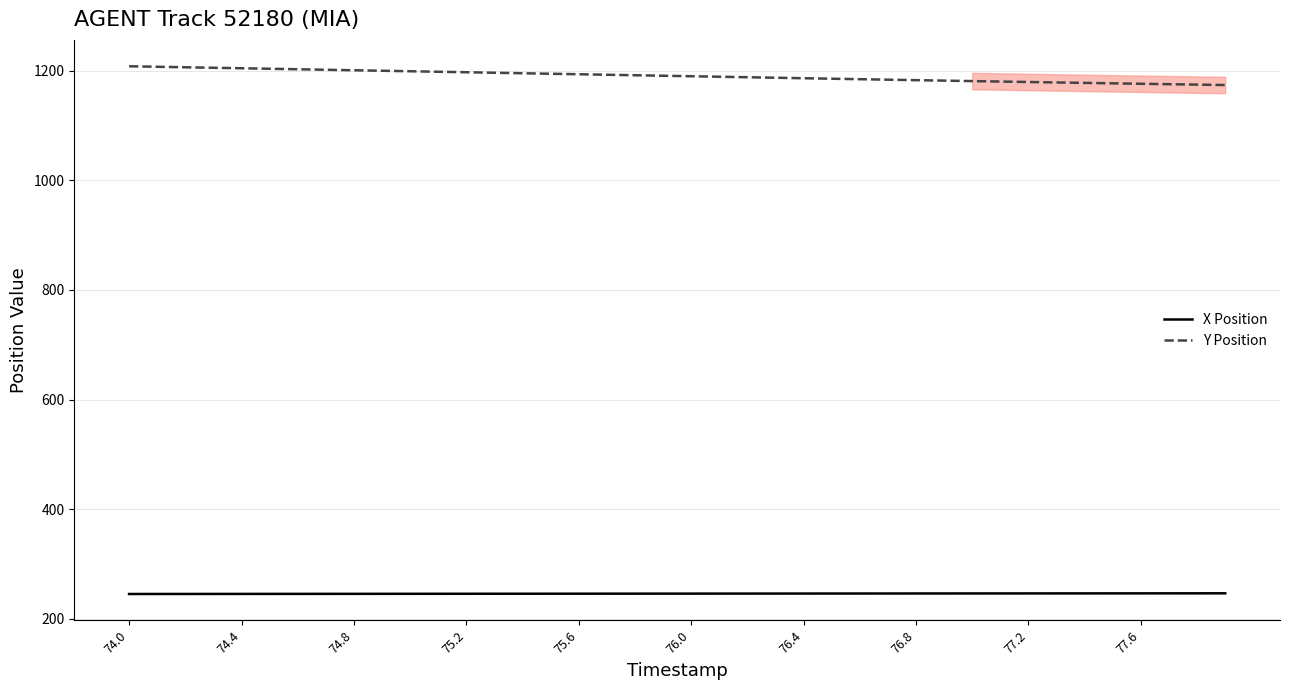

List the series in order of their overall mean, highest first.

Y Position, X Position